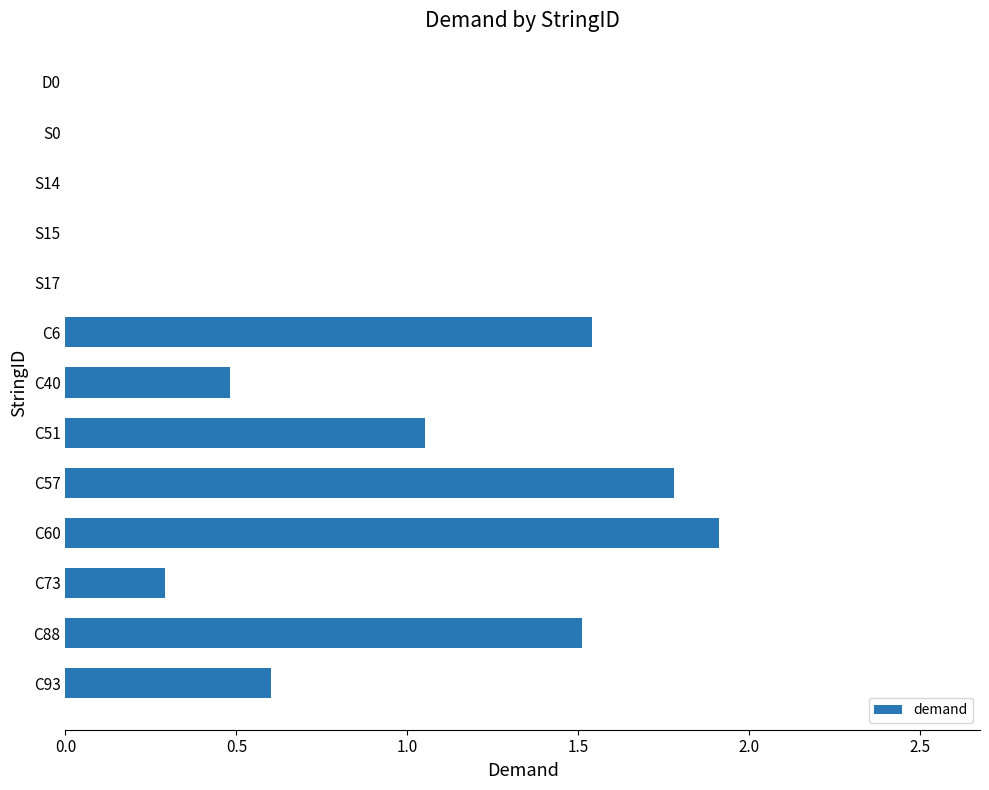

Is it true that the value at S17 is 0.9?

False